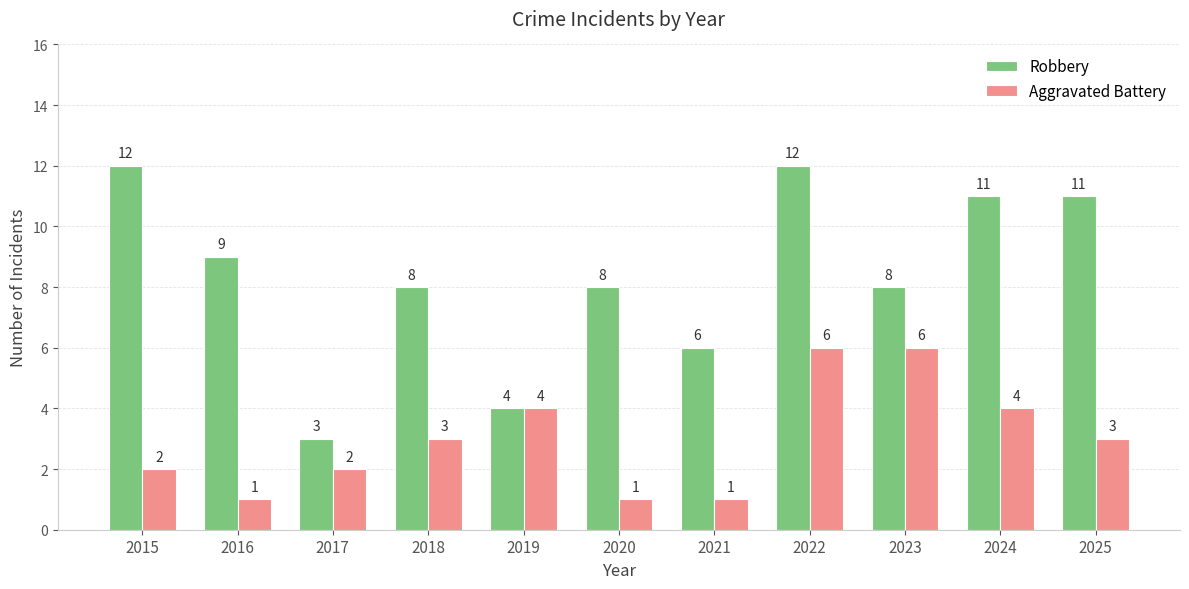

What is the lowest value of the Robbery series?

3